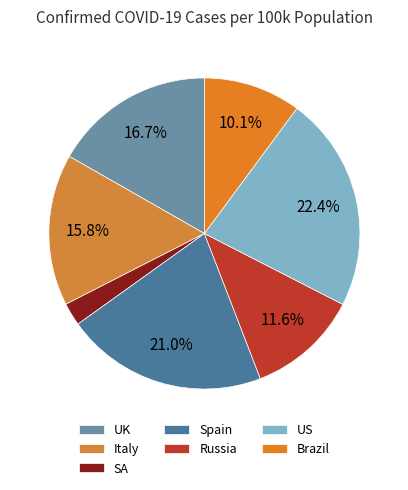

Does any single category account for the majority?

No